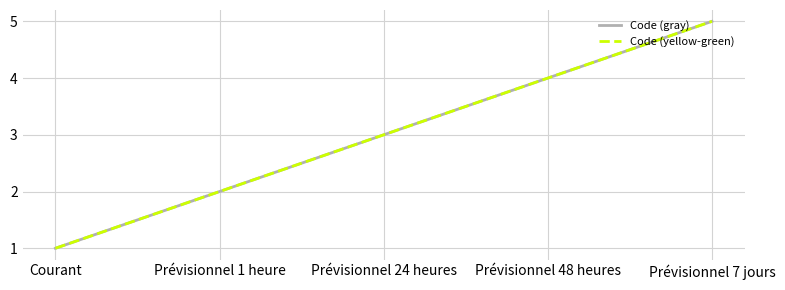

Reading left to right, extract all data points from this chart.

Code (gray): 1	2	3	4	5
Code (yellow-green): 1	2	3	4	5